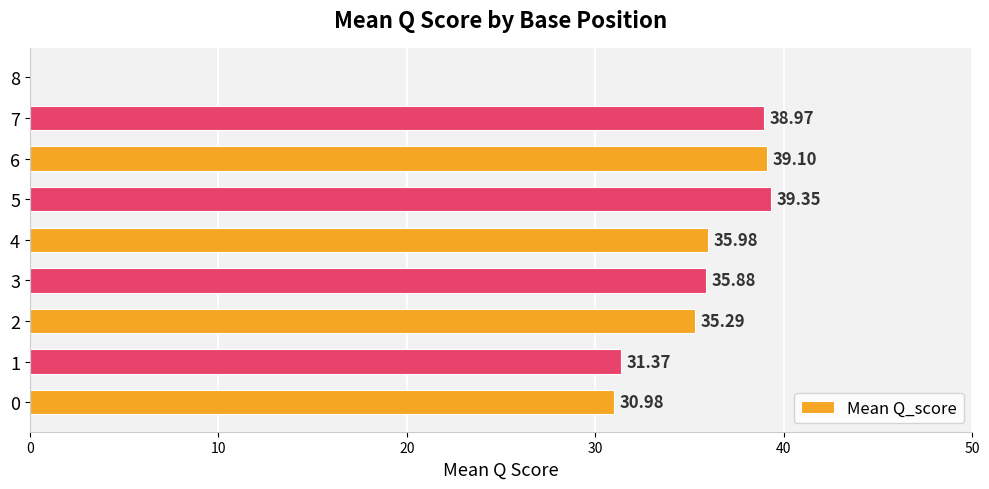

What is the sum of the values at 1 and 7?

70.3